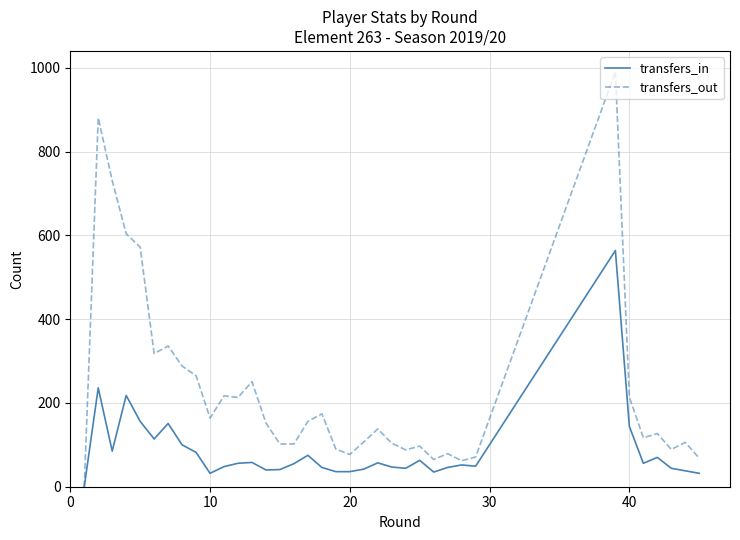

How many values in the transfers_in series are below 55?

18